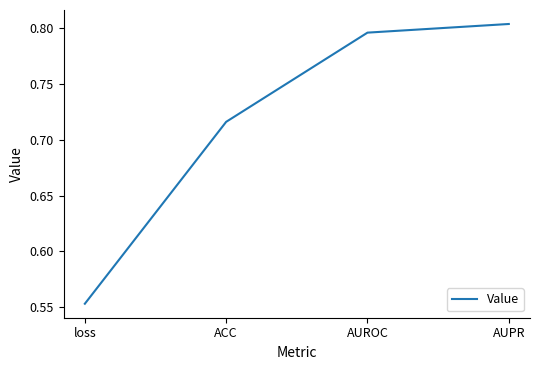

Does the chart display data point markers on the line(s)?

No